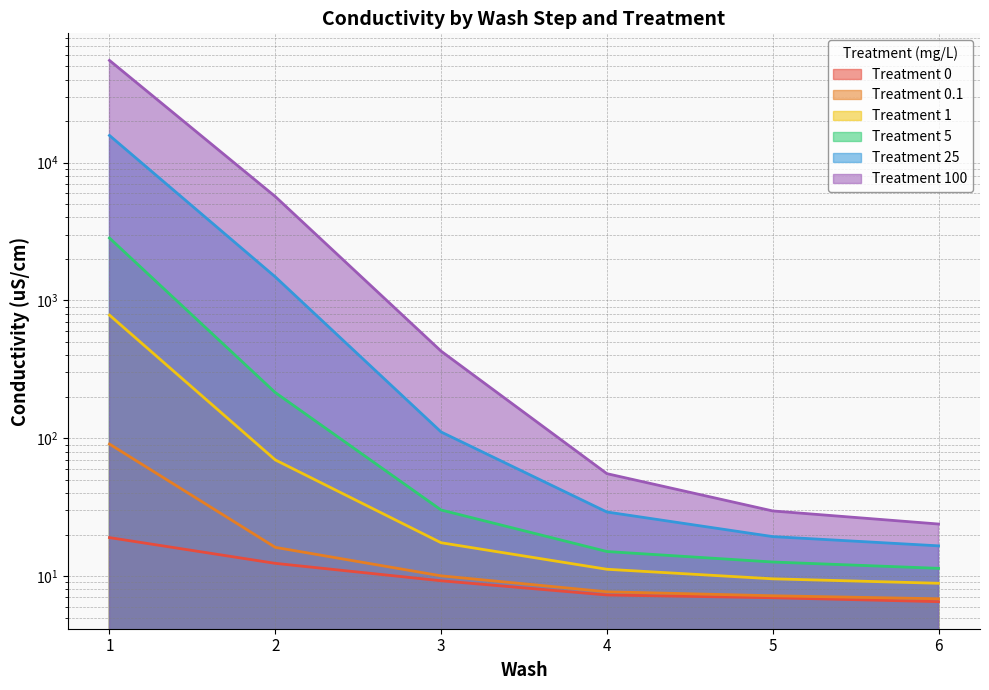

Rank the categories by Treatment 1 value from lowest to highest.

6, 5, 4, 3, 2, 1